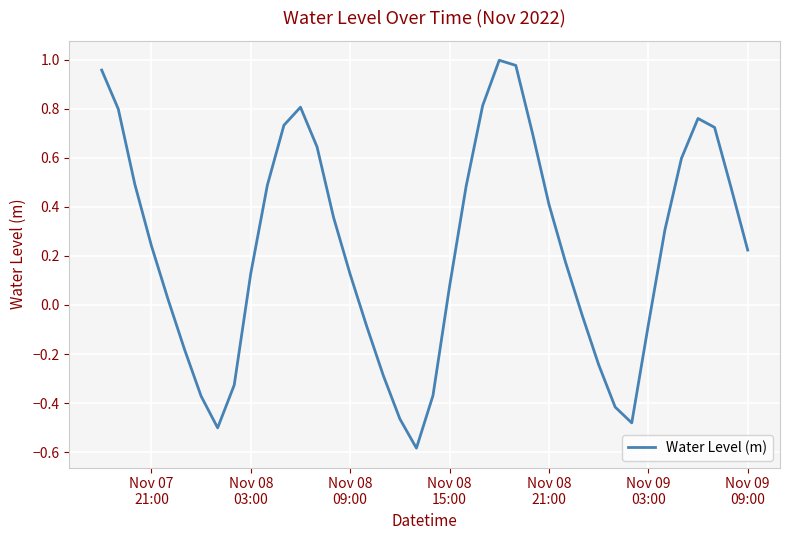

What is the difference between the maximum and minimum values?

1.6